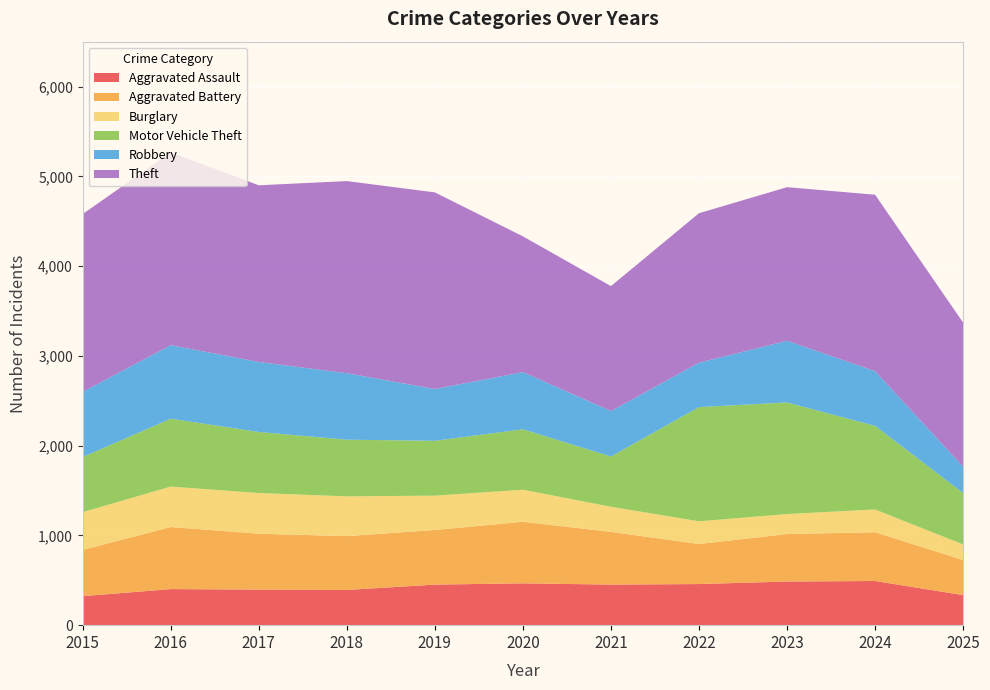

True or false: Aggravated Battery has a value of 529 at 2023.

True